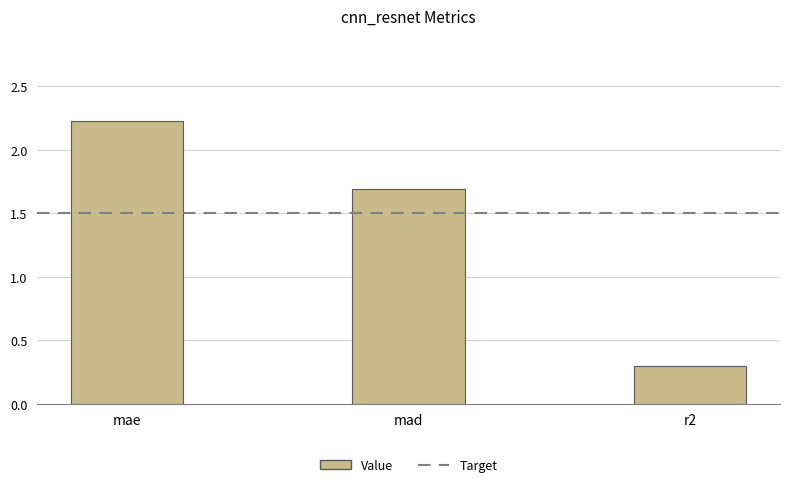

What is the label of the 3rd bar from the right?

mae